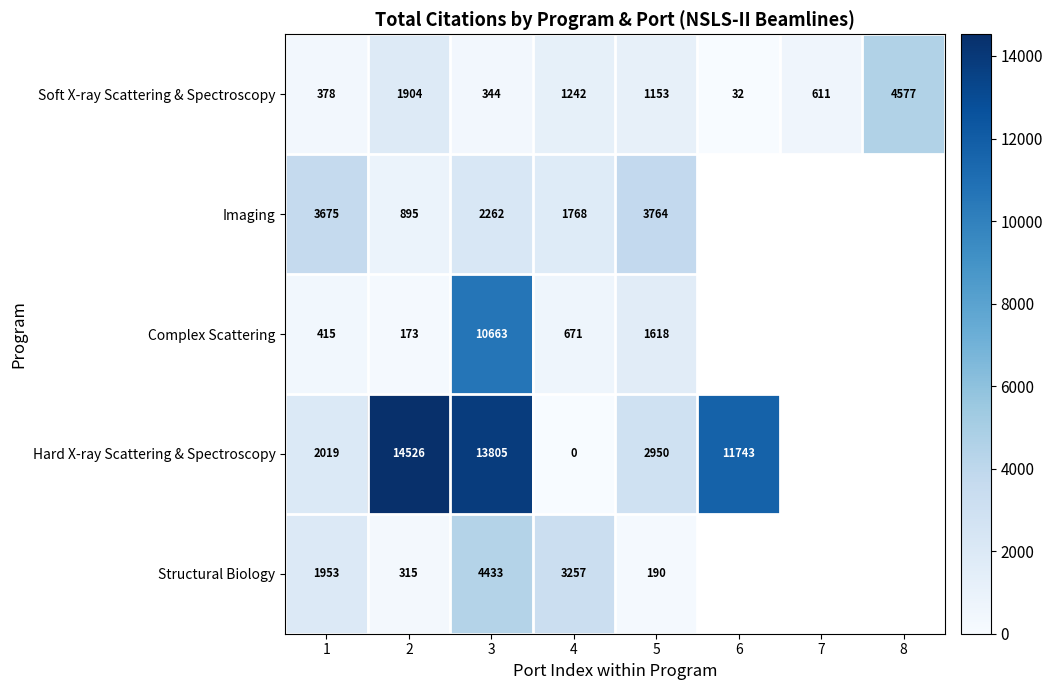

Which category has the highest value in the Soft X-ray Scattering & Spectroscopy series?

8